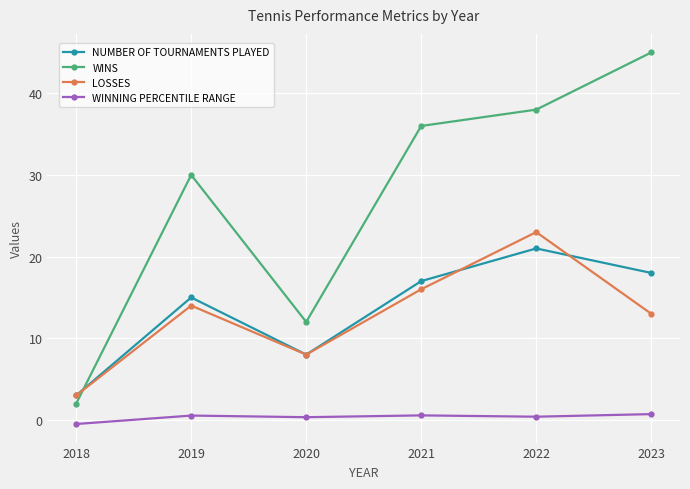

Which series has the largest total across all categories?

WINS